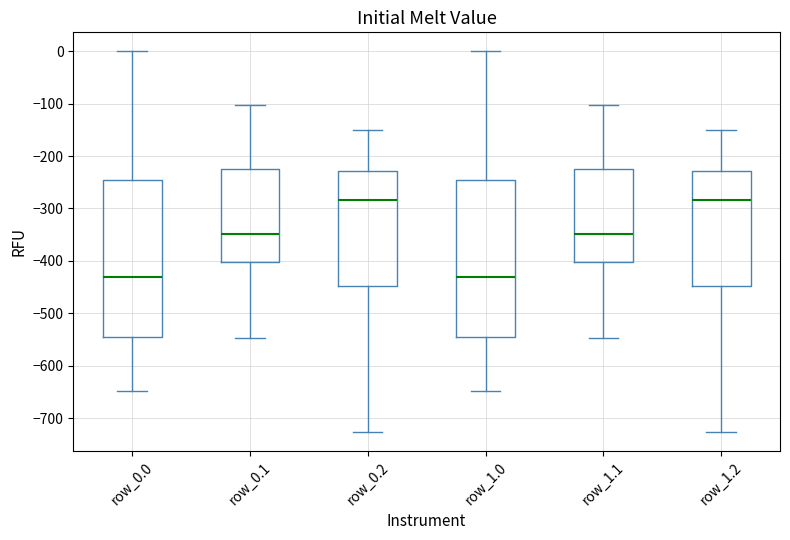

Reading left to right, read every box against the y-axis: the position of its median line, the range the box covers, and the ends of its whiskers. The values are not printed on the chart, so give them approximately, as read against the axis.

row_0.0: median -430, box -540 to -250, whiskers -650 to 0
row_0.1: median -350, box -400 to -220, whiskers -550 to -100
row_0.2: median -280, box -450 to -230, whiskers -730 to -150
row_1.0: median -430, box -540 to -250, whiskers -650 to 0
row_1.1: median -350, box -400 to -220, whiskers -550 to -100
row_1.2: median -280, box -450 to -230, whiskers -730 to -150